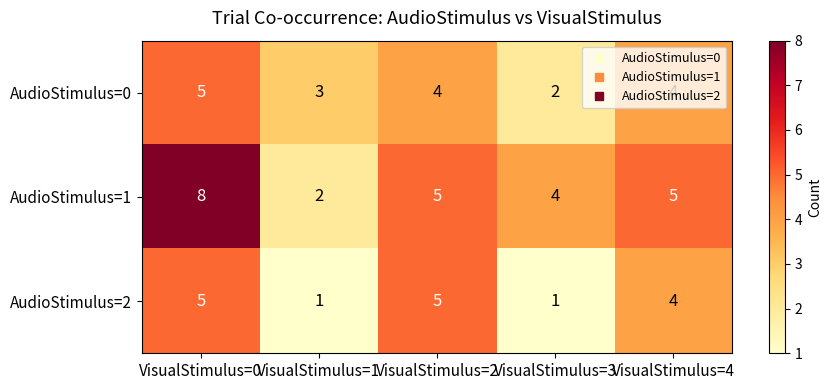

How many AudioStimulus=0 values are between 3 and 4?

3